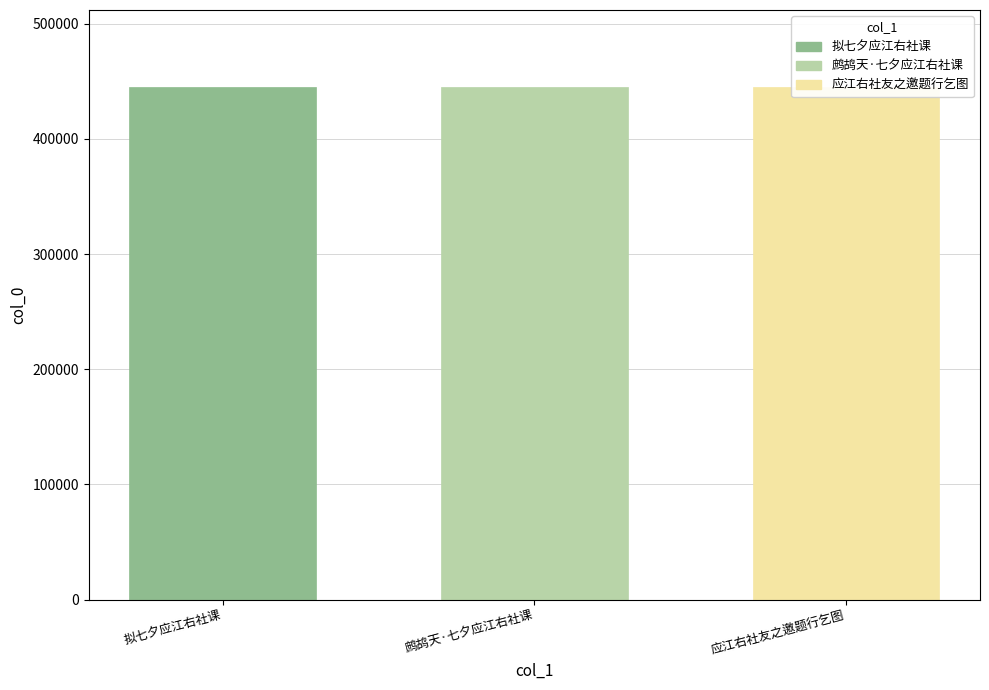

What is the difference between the maximum and minimum values?

137